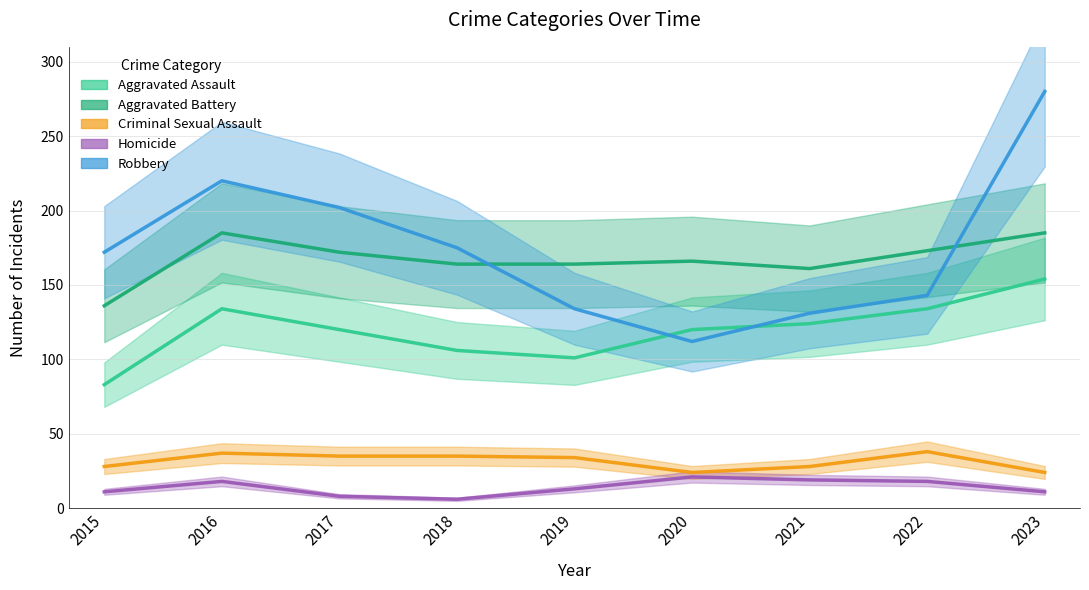

What are all the series names shown in the legend?

Aggravated Assault, Aggravated Battery, Criminal Sexual Assault, Homicide, Robbery